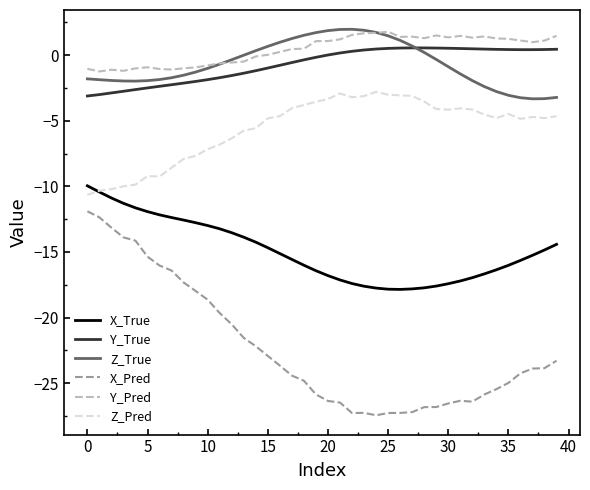

Which series has the widest spread of values?

X_Pred